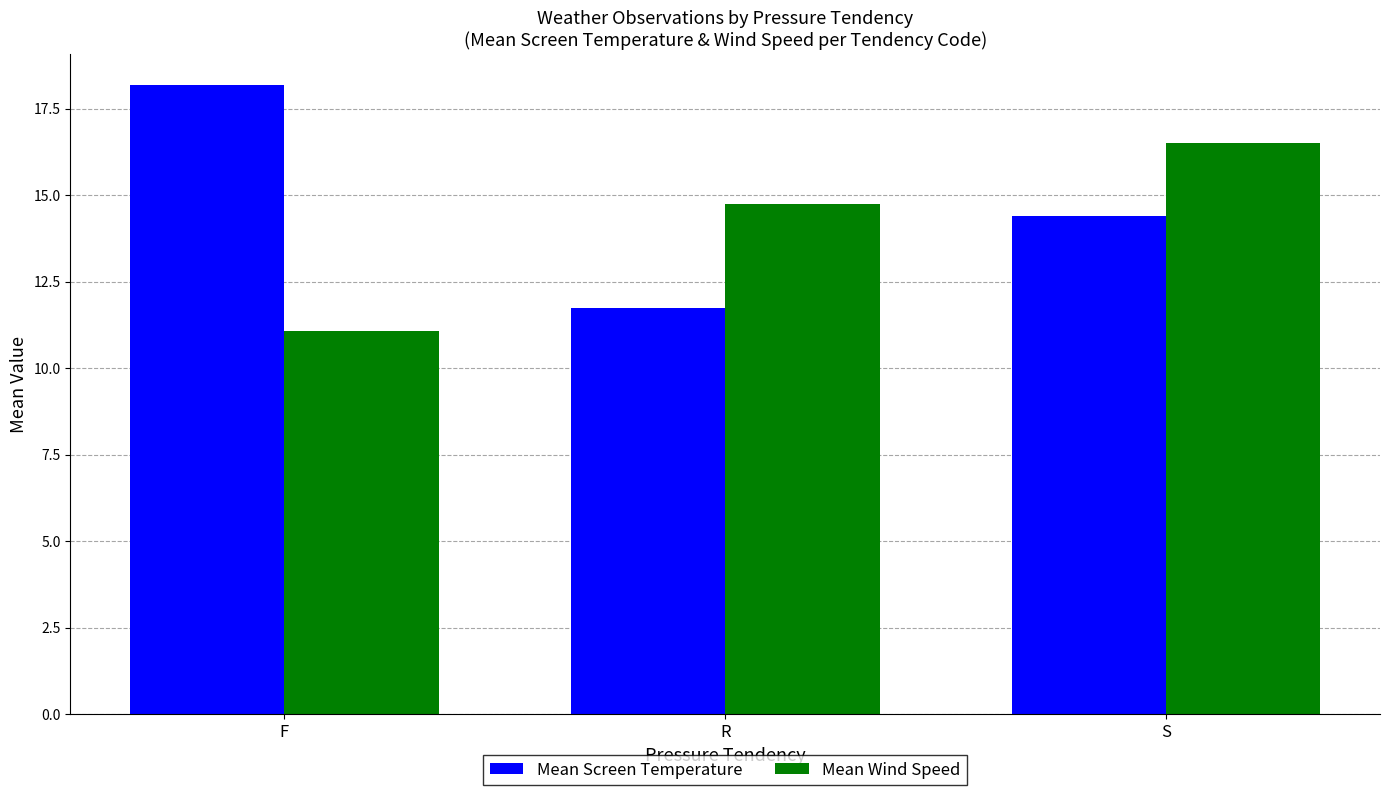

Which series has the widest spread of values?

Mean Screen Temperature